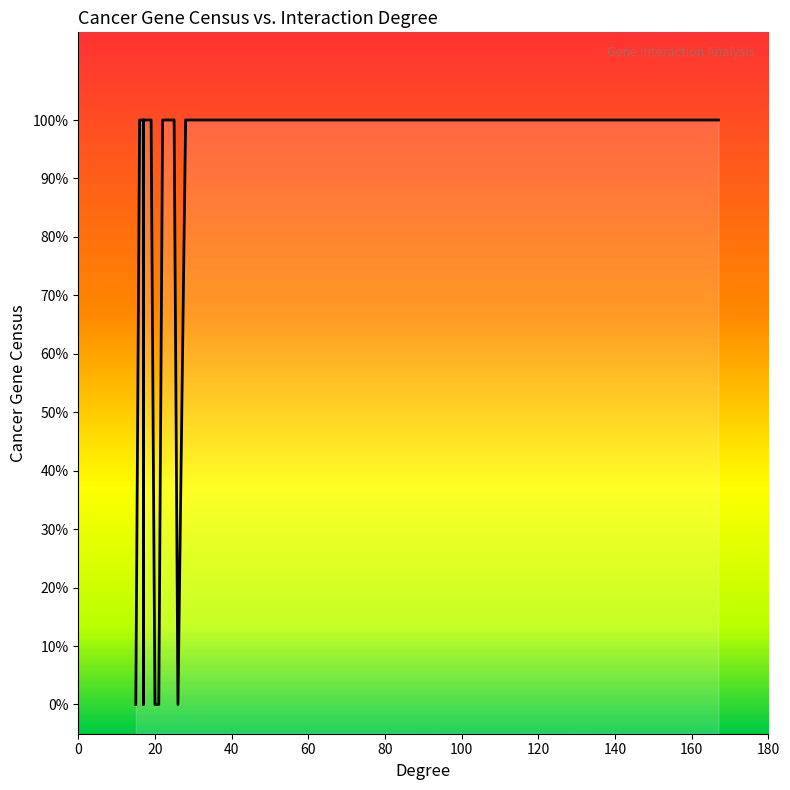

How many values are between 1 and 2?

34